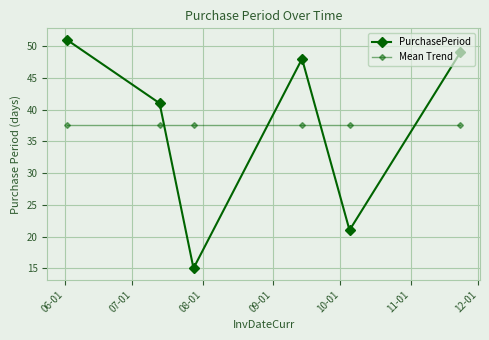

At which label does PurchasePeriod reach its peak?

06-01